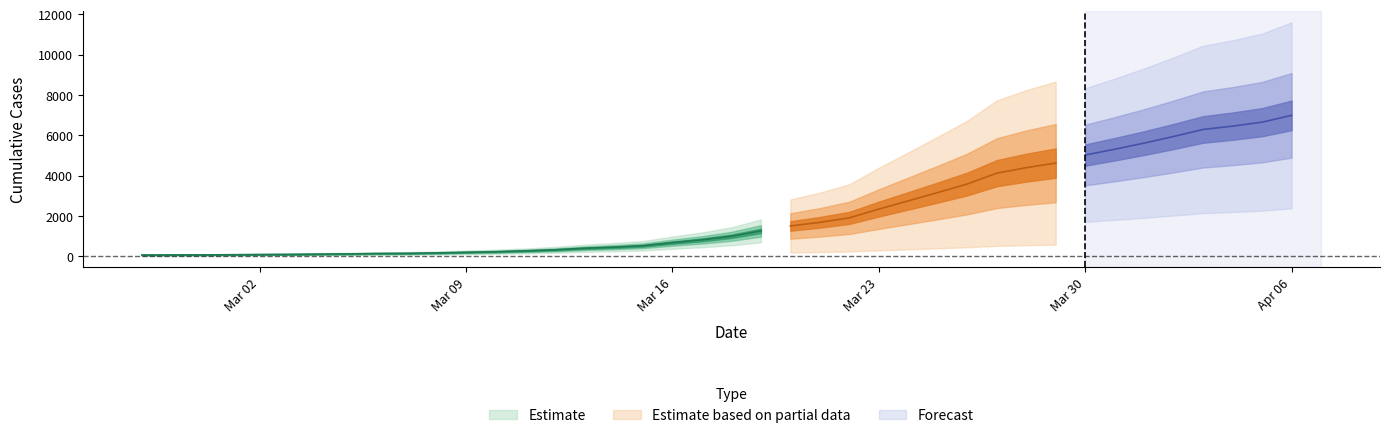

What is the sum of all values?

85643